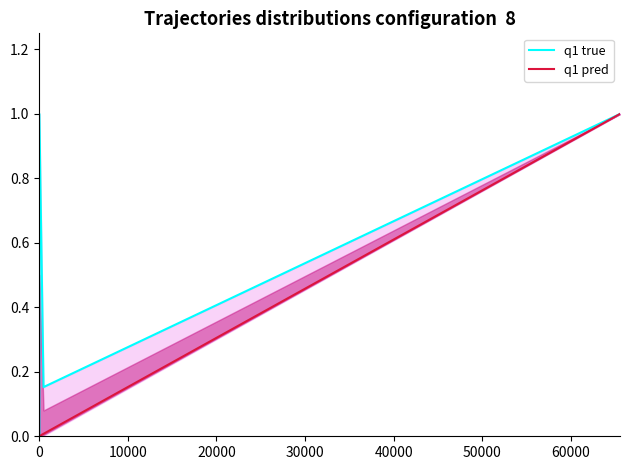

How many lines are shown in the chart?

2